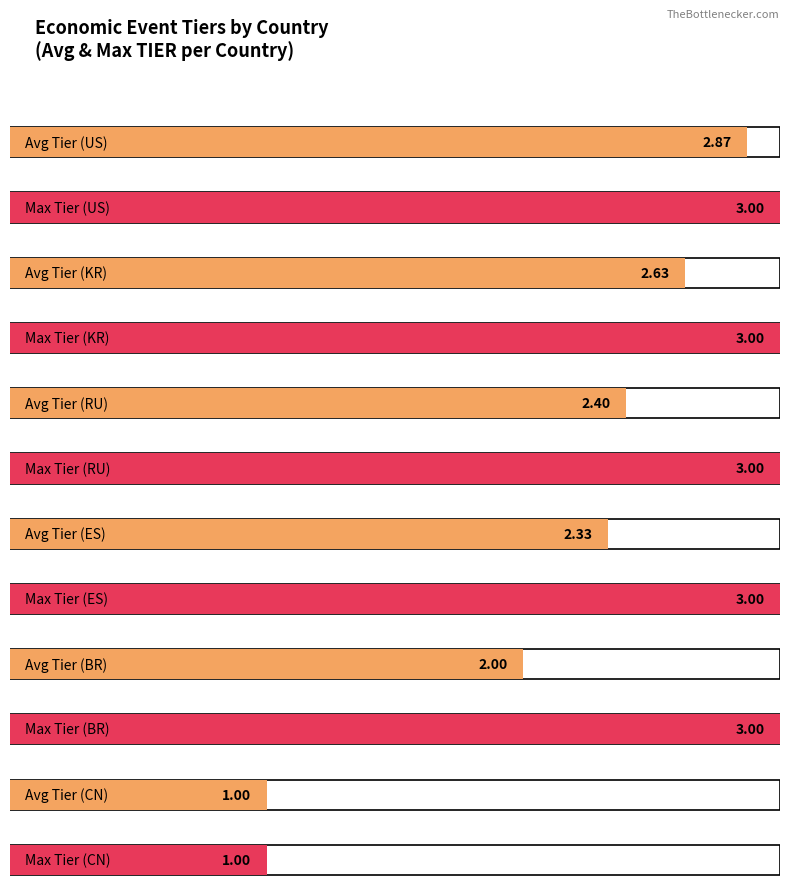

What is the label of the 1st bar from the left?

US